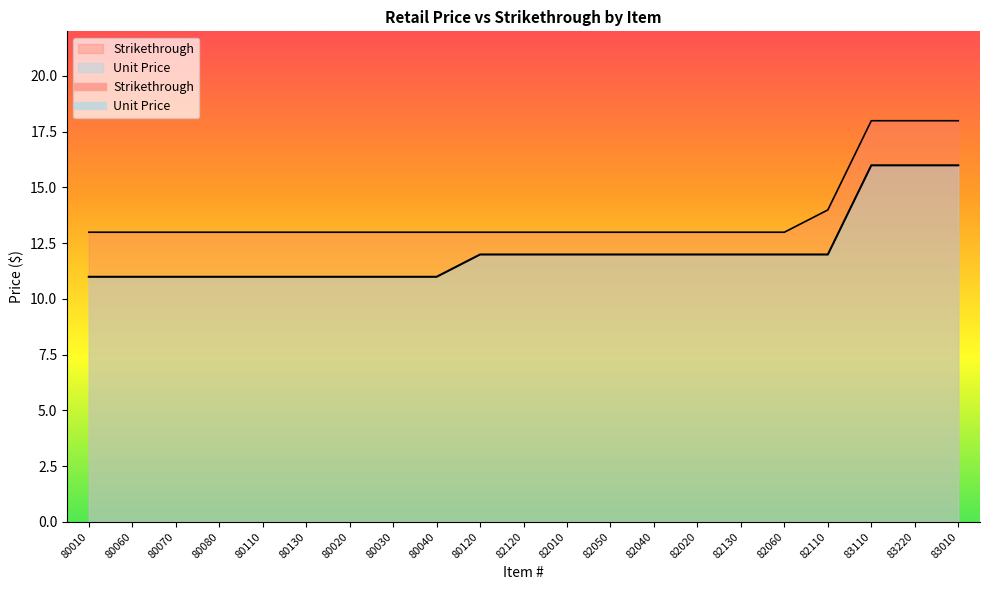

Reading left to right, transcribe all the data shown in this chart.

Unit Price: 11.0	11.0	11.0	11.0	11.0	11.0	11.0	11.0	11.0	12.0	12.0	12.0	12.0	12.0	12.0	12.0	12.0	12.0	16.0	16.0	16.0
Strikethrough: 13.0	13.0	13.0	13.0	13.0	13.0	13.0	13.0	13.0	13.0	13.0	13.0	13.0	13.0	13.0	13.0	13.0	14.0	18.0	18.0	18.0